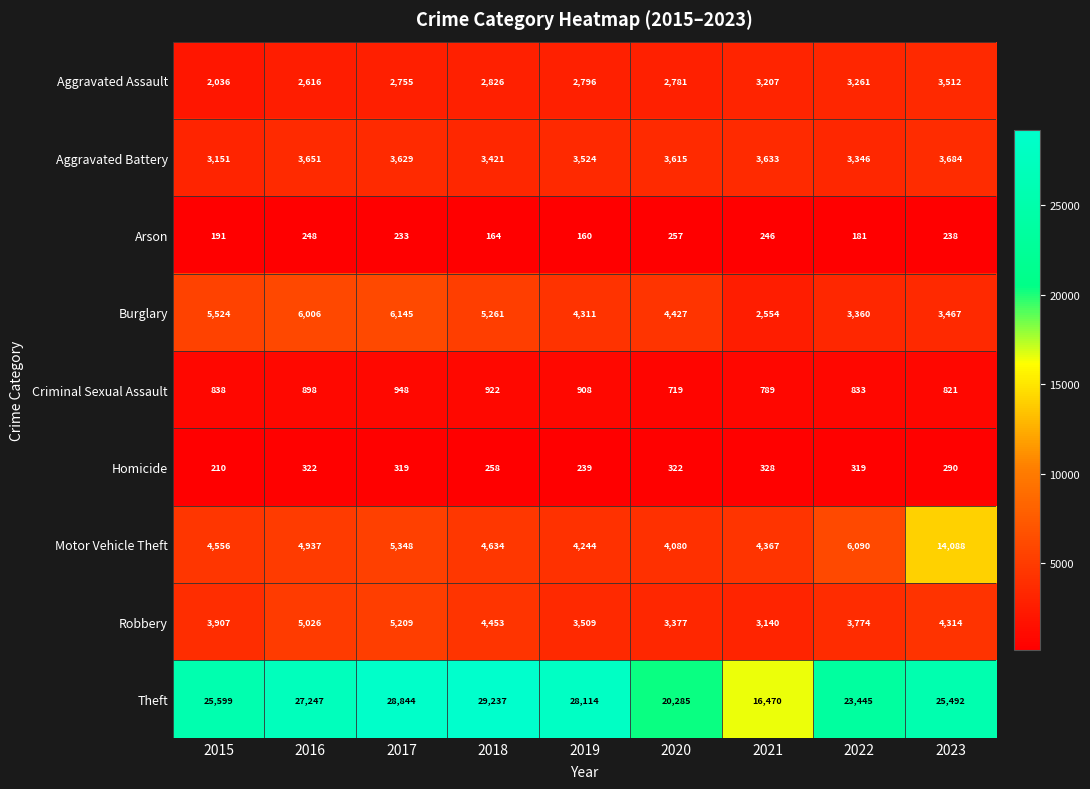

At 2017, list the series in order from largest to smallest.

Theft, Burglary, Motor Vehicle Theft, Robbery, Aggravated Battery, Aggravated Assault, Criminal Sexual Assault, Homicide, Arson